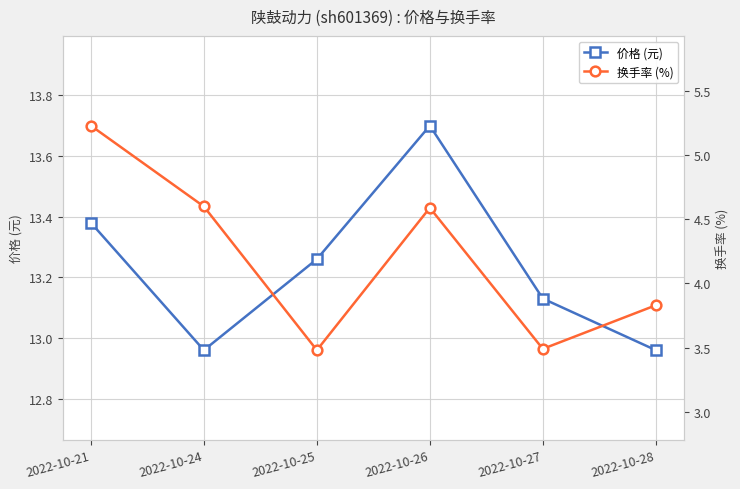

List the series in order of their peak value, highest first.

价格 (元), 换手率 (%)